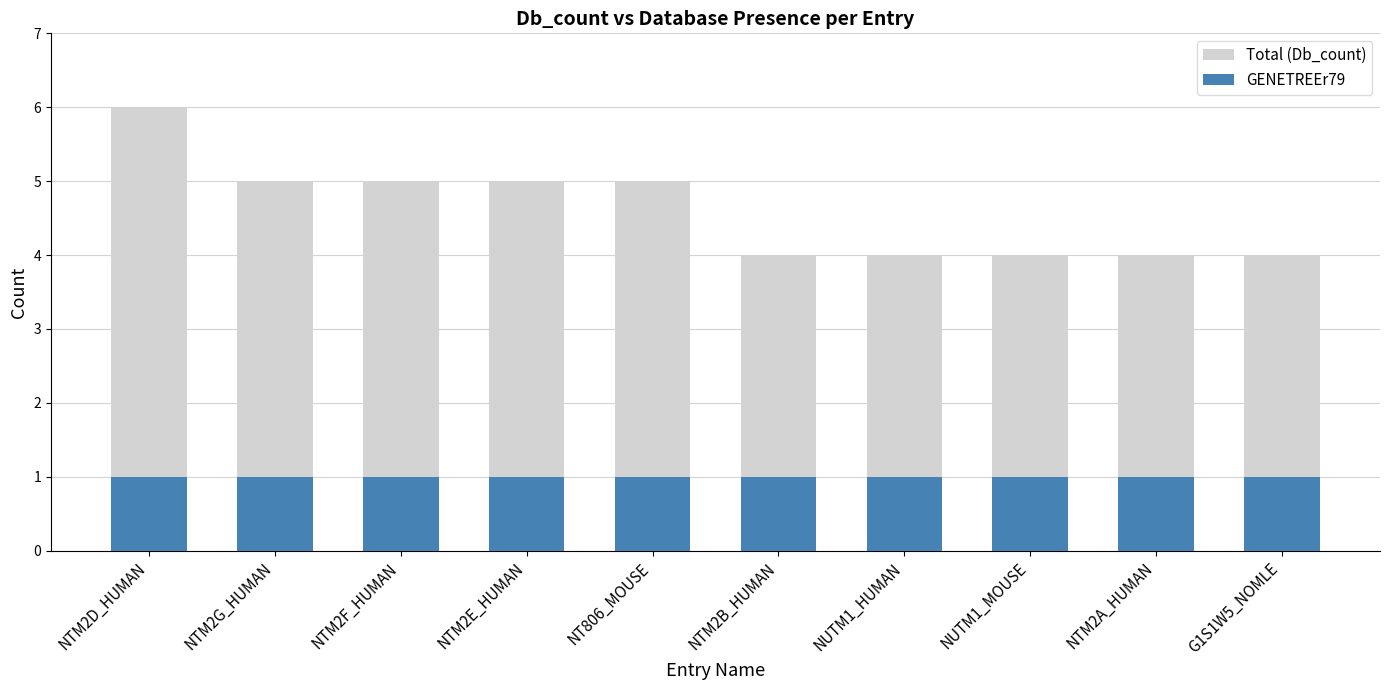

What is the difference between the second highest and second lowest values in the Total (Db_count) series?

1